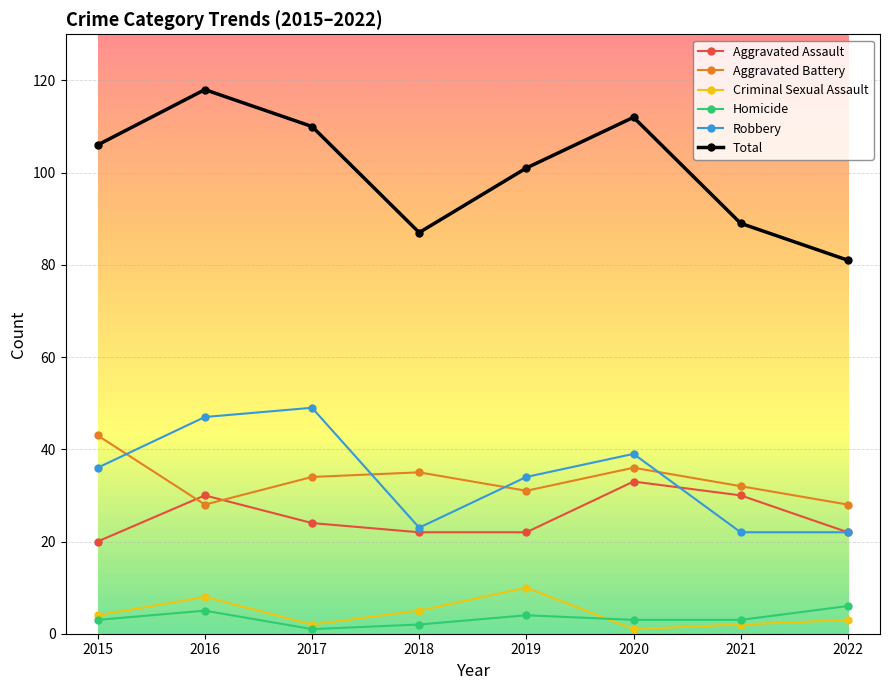

Reading right to left, transcribe all the data shown in this chart.

Aggravated Assault: 2022=22	2021=30	2020=33	2019=22	2018=22	2017=24	2016=30	2015=20
Aggravated Battery: 2022=28	2021=32	2020=36	2019=31	2018=35	2017=34	2016=28	2015=43
Criminal Sexual Assault: 2022=3	2021=2	2020=1	2019=10	2018=5	2017=2	2016=8	2015=4
Homicide: 2022=6	2021=3	2020=3	2019=4	2018=2	2017=1	2016=5	2015=3
Robbery: 2022=22	2021=22	2020=39	2019=34	2018=23	2017=49	2016=47	2015=36
Total: 2022=81	2021=89	2020=112	2019=101	2018=87	2017=110	2016=118	2015=106